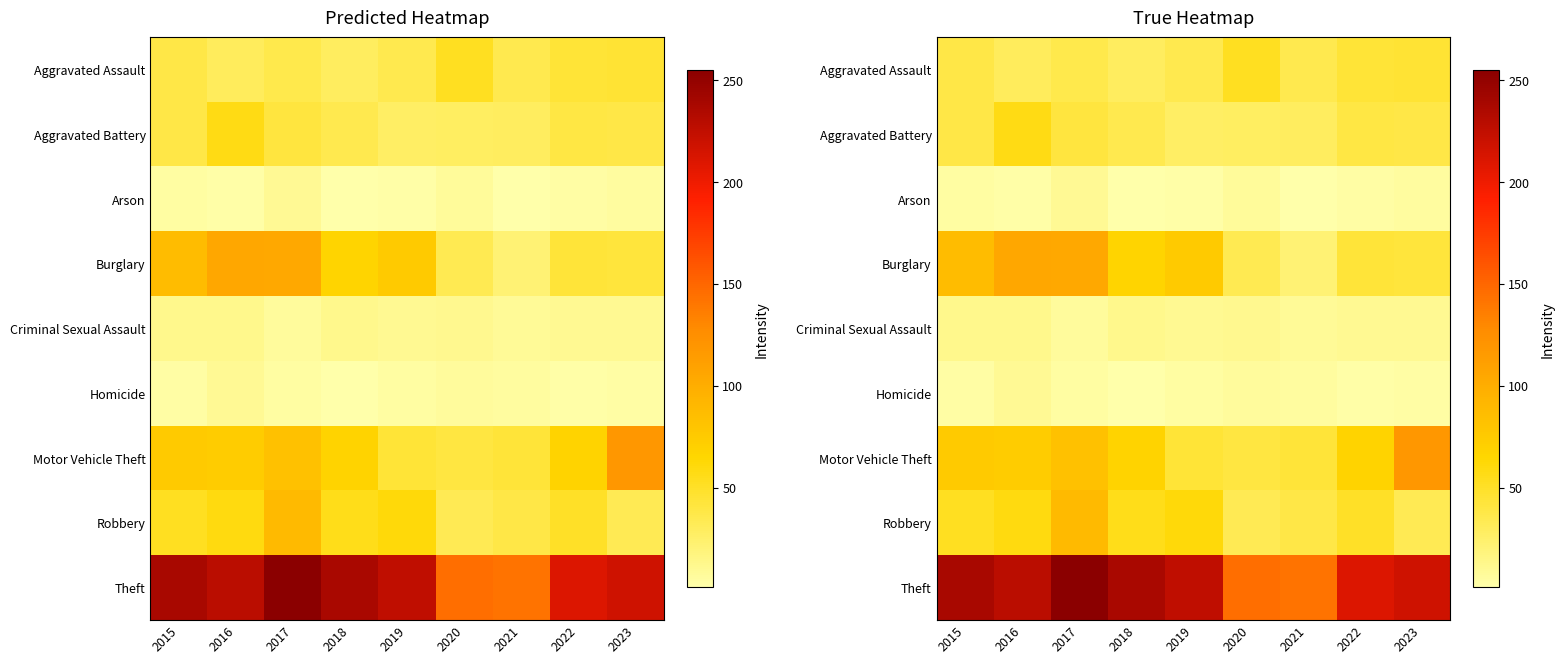

Rank the categories by Aggravated Assault value from lowest to highest.

2018, 2016, 2019, 2021, 2017, 2015, 2022, 2023, 2020